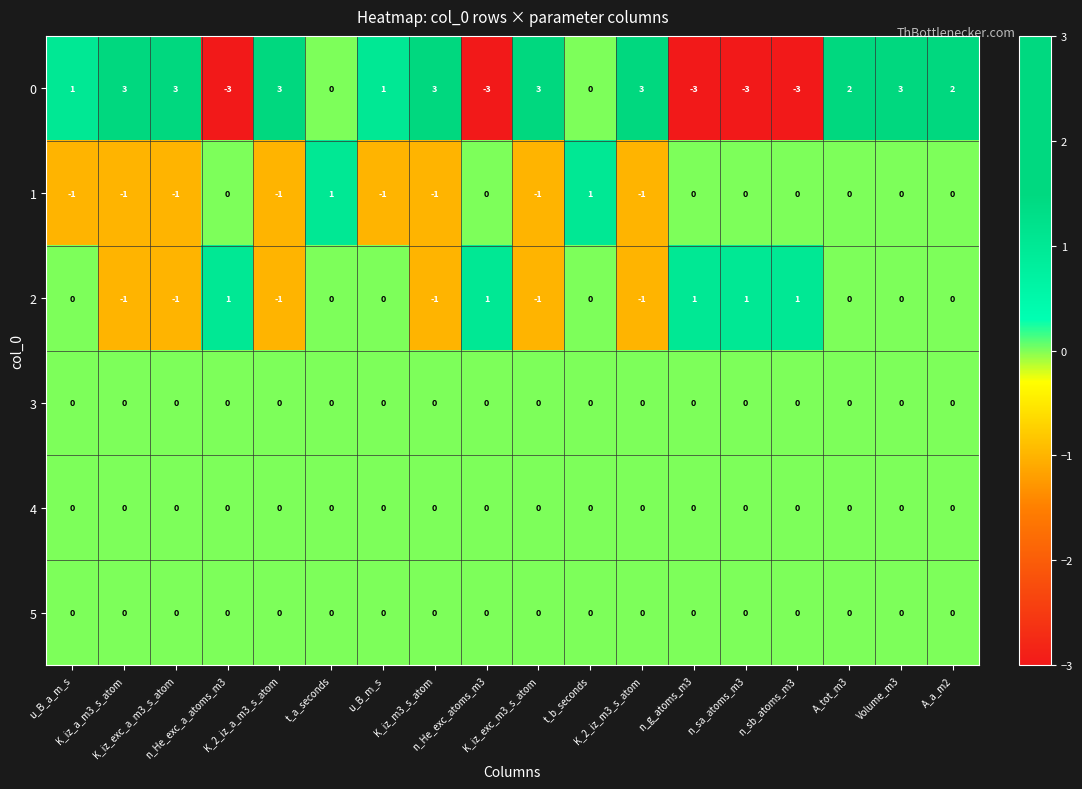

What is the maximum value shown in the chart?

3